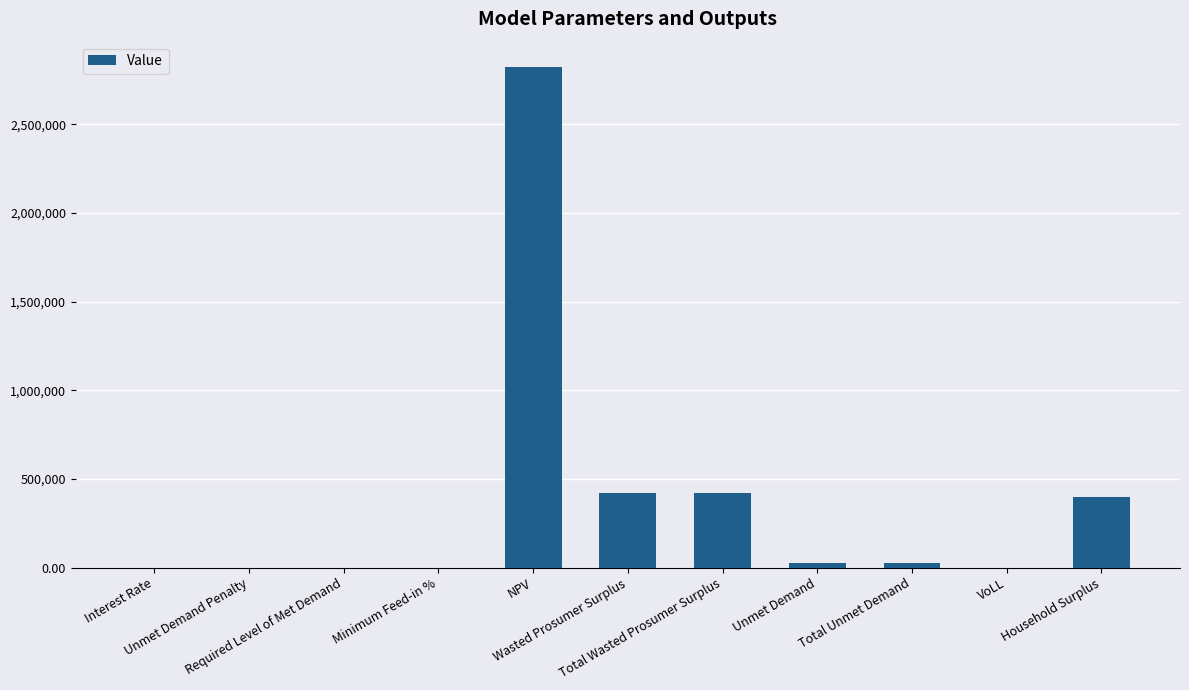

True or false: the data shows 677578.1 at Total Wasted Prosumer Surplus.

False